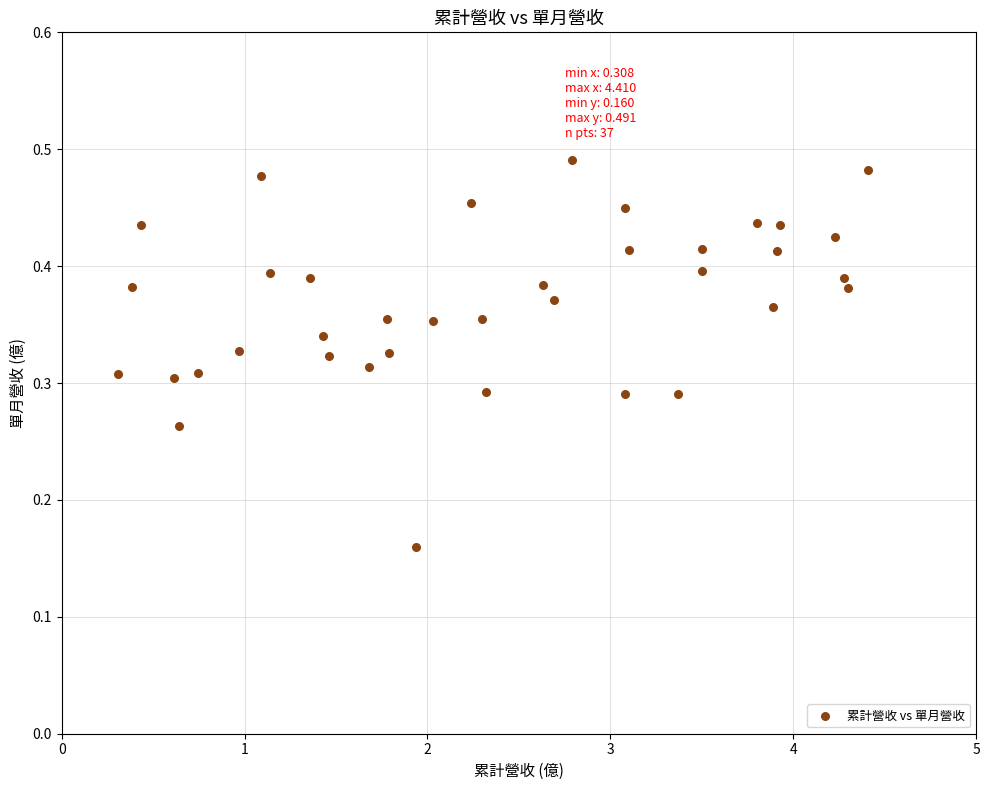

What is the range of X values (max minus min)?

4.1